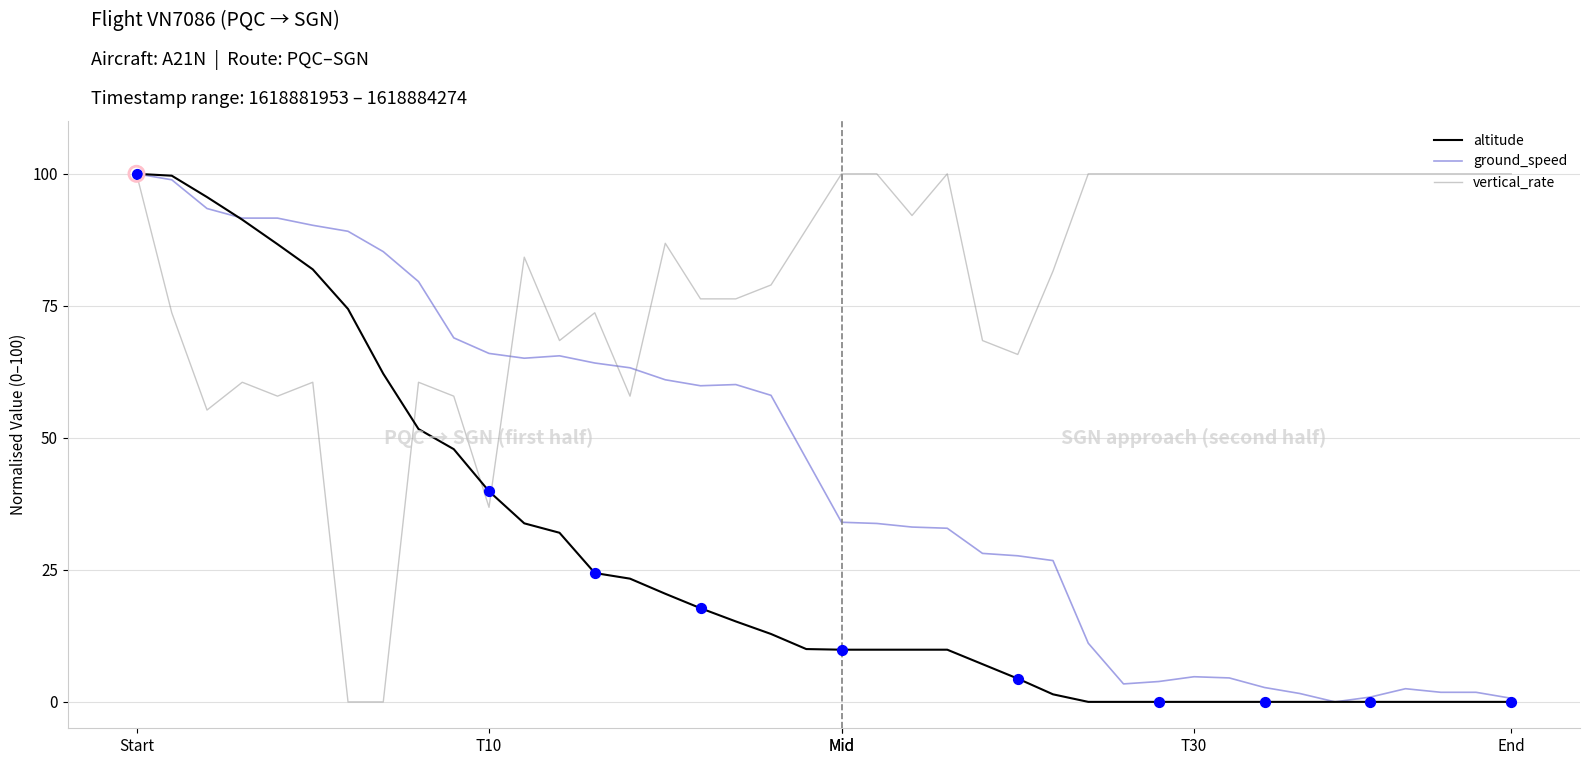

Which series has the largest total across all categories?

vertical_rate